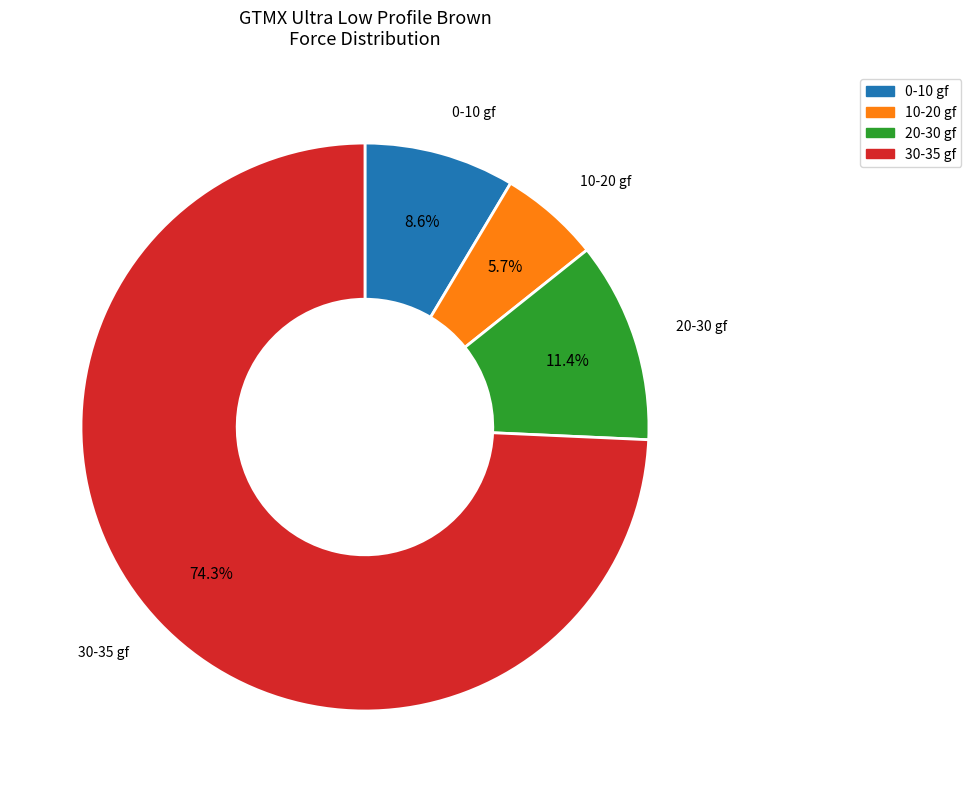

Does any single category account for the majority?

Yes